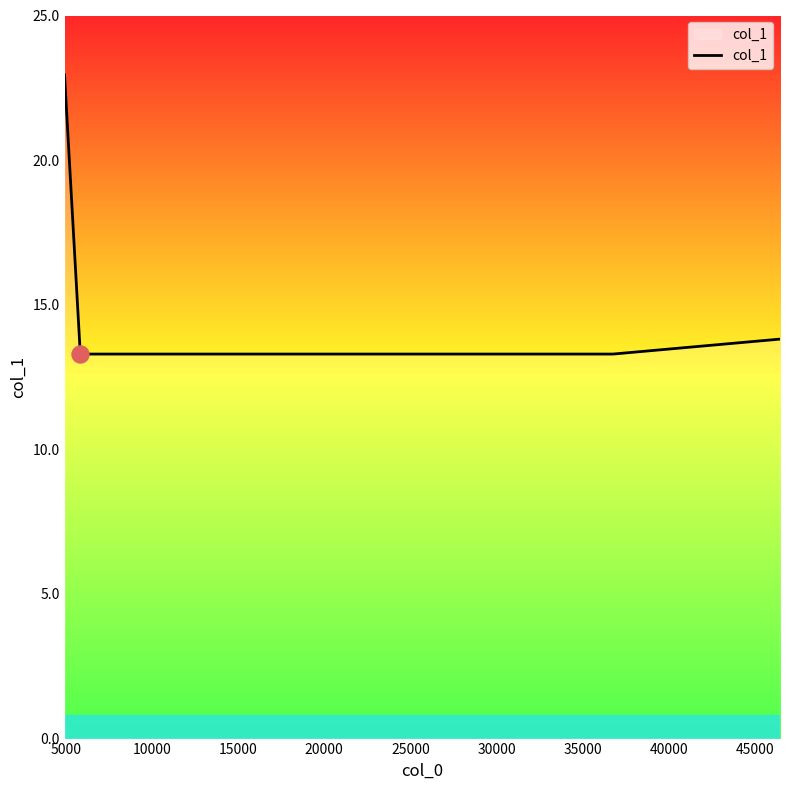

What is the average value?

15.1